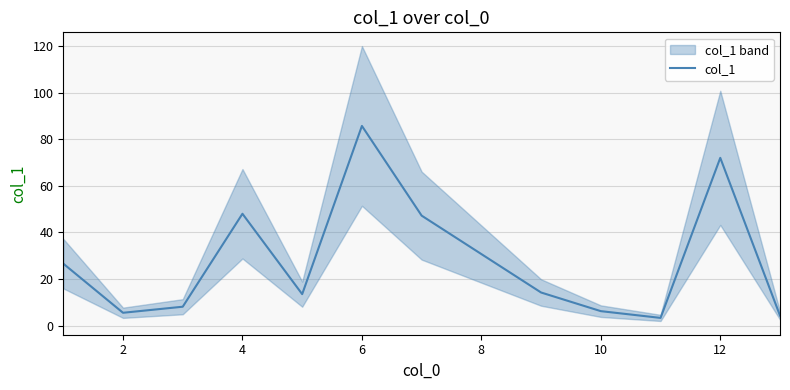

The value of col_1 at 10 is 11.1. True or false?

False